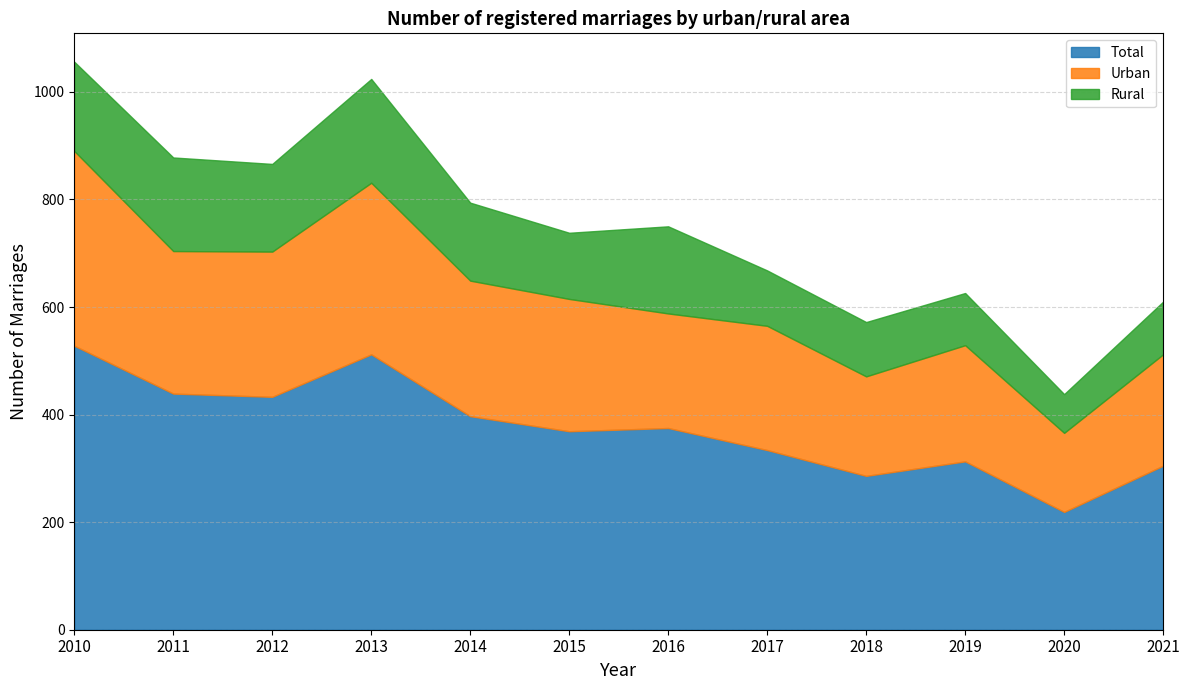

Rank the series by their average value, from highest to lowest.

Total, Urban, Rural